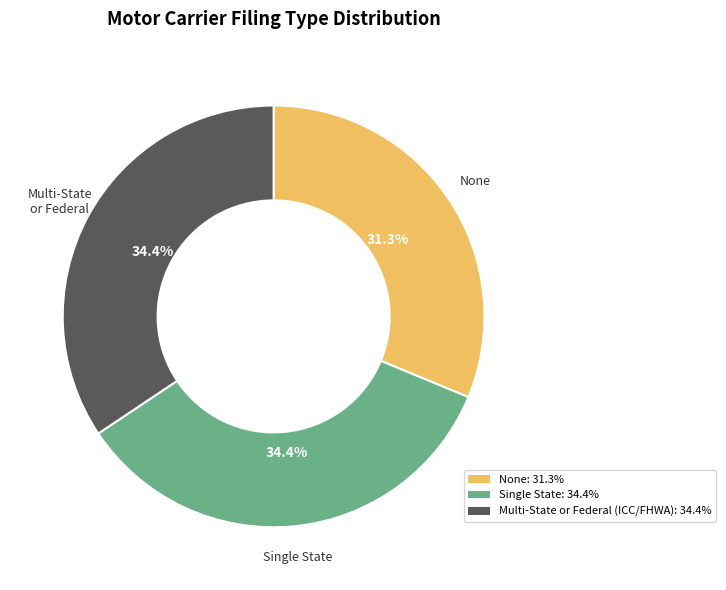

The None slice represents 43% of the pie. True or false?

False